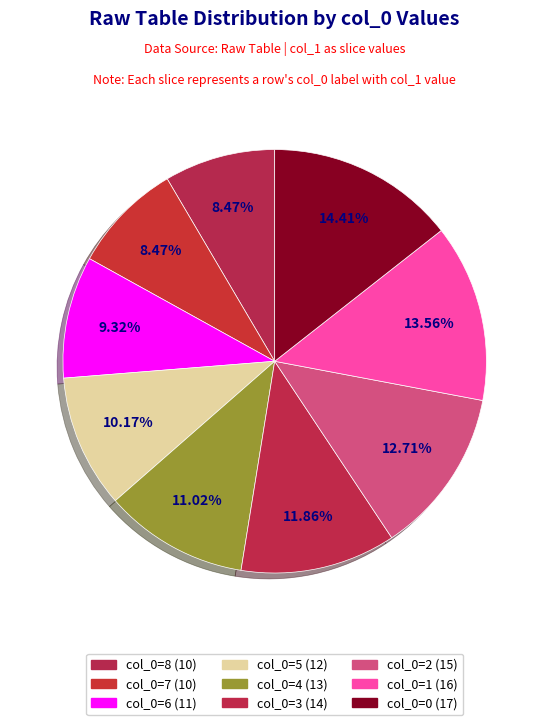

How many slices are in this pie chart?

9